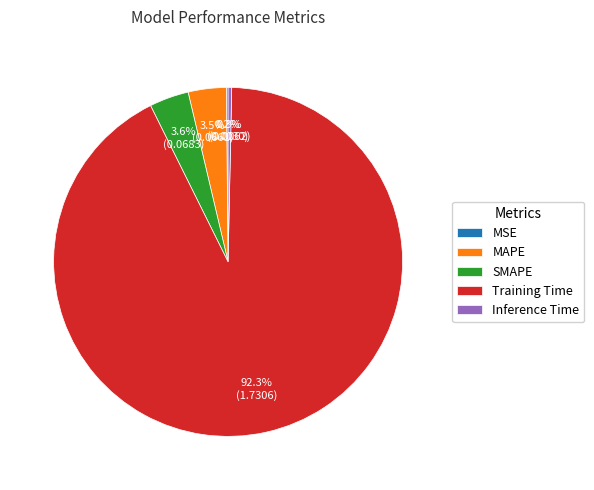

Which category has the biggest portion of the pie?

Training Time